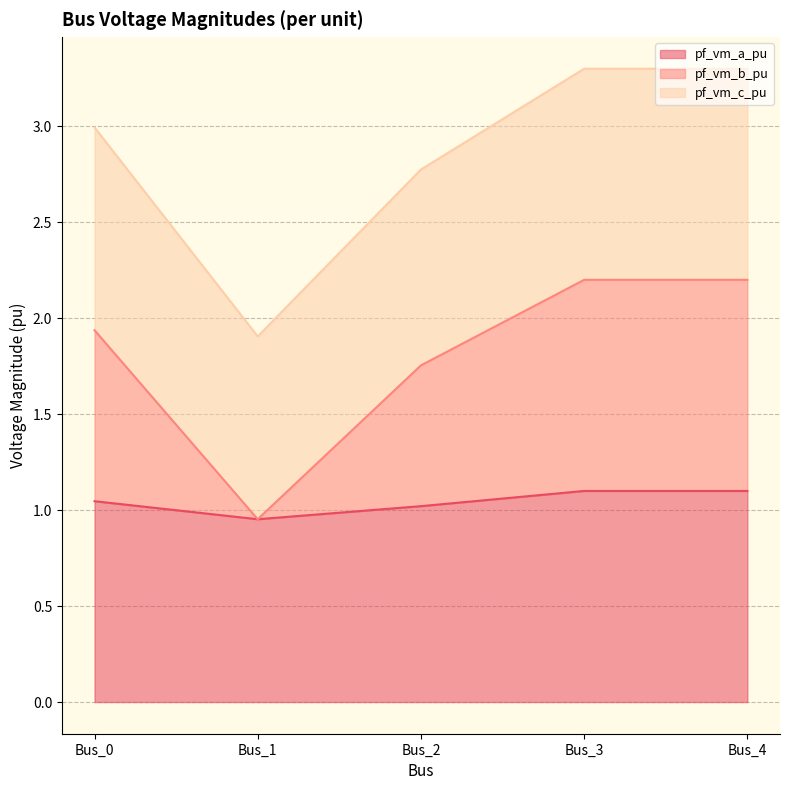

At how many categories does at least one series exceed 3?

2